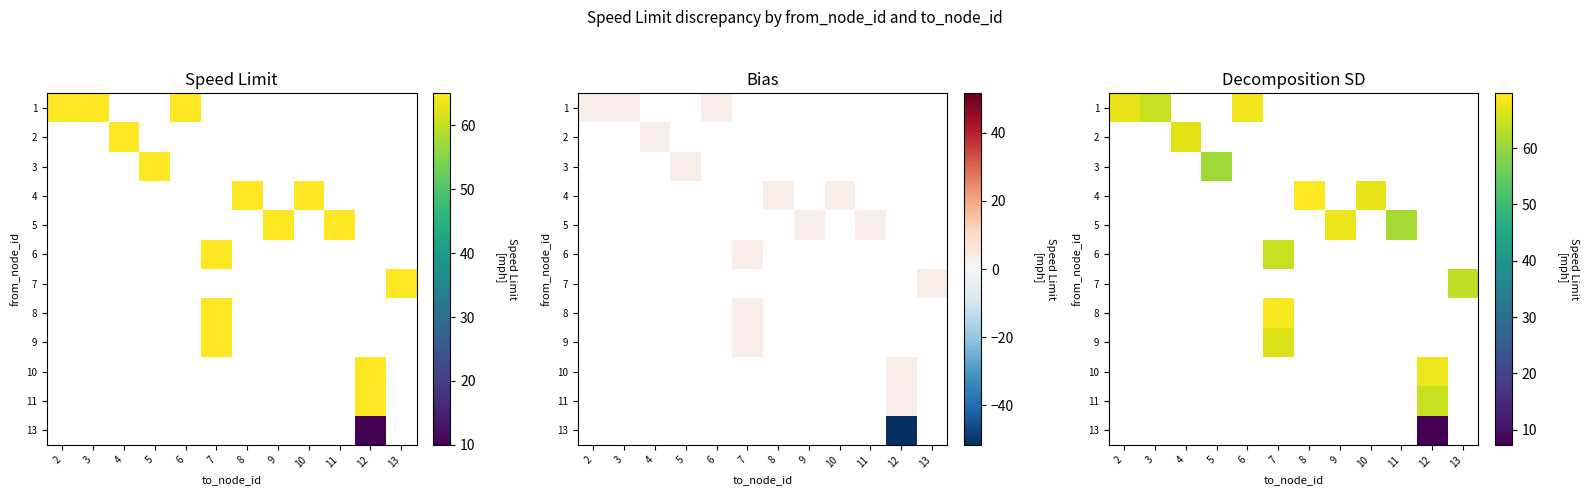

Where is 1 nearest to the value 66?

3